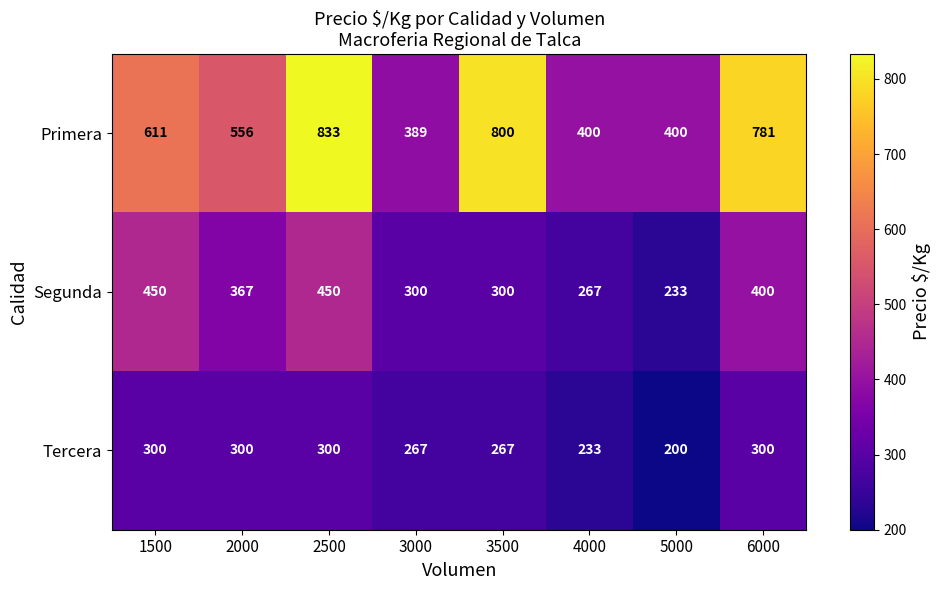

Which series has the largest total across all categories?

Primera